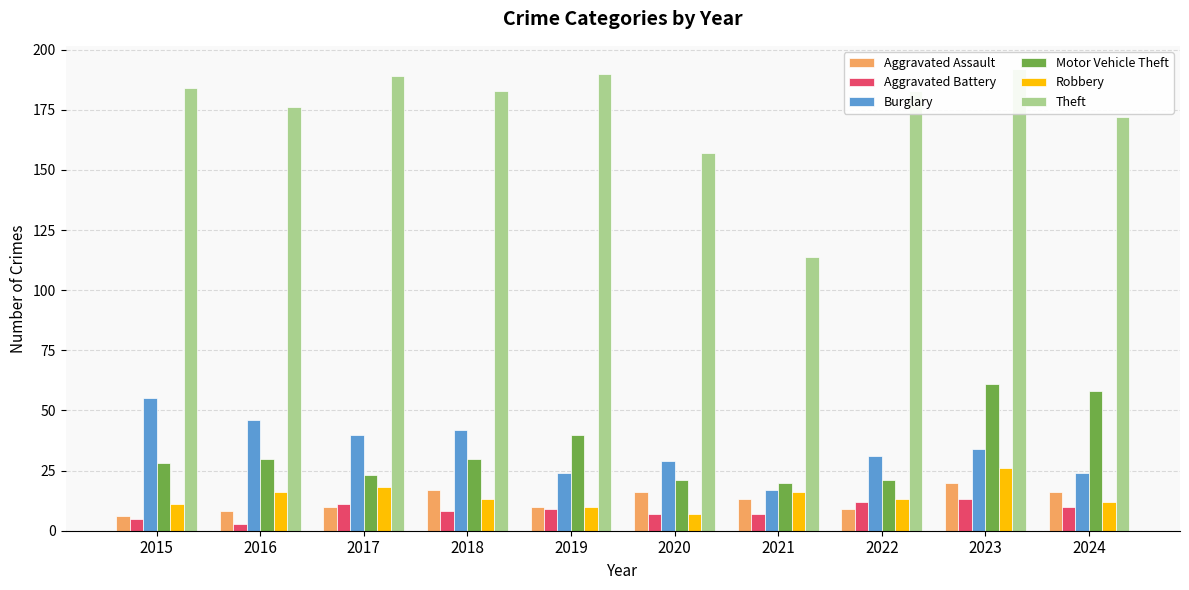

Reading right to left, list all the values displayed in this chart.

Aggravated Assault: 16	20	9	13	16	10	17	10	8	6
Aggravated Battery: 10	13	12	7	7	9	8	11	3	5
Burglary: 24	34	31	17	29	24	42	40	46	55
Motor Vehicle Theft: 58	61	21	20	21	40	30	23	30	28
Robbery: 12	26	13	16	7	10	13	18	16	11
Theft: 172	192	183	114	157	190	183	189	176	184